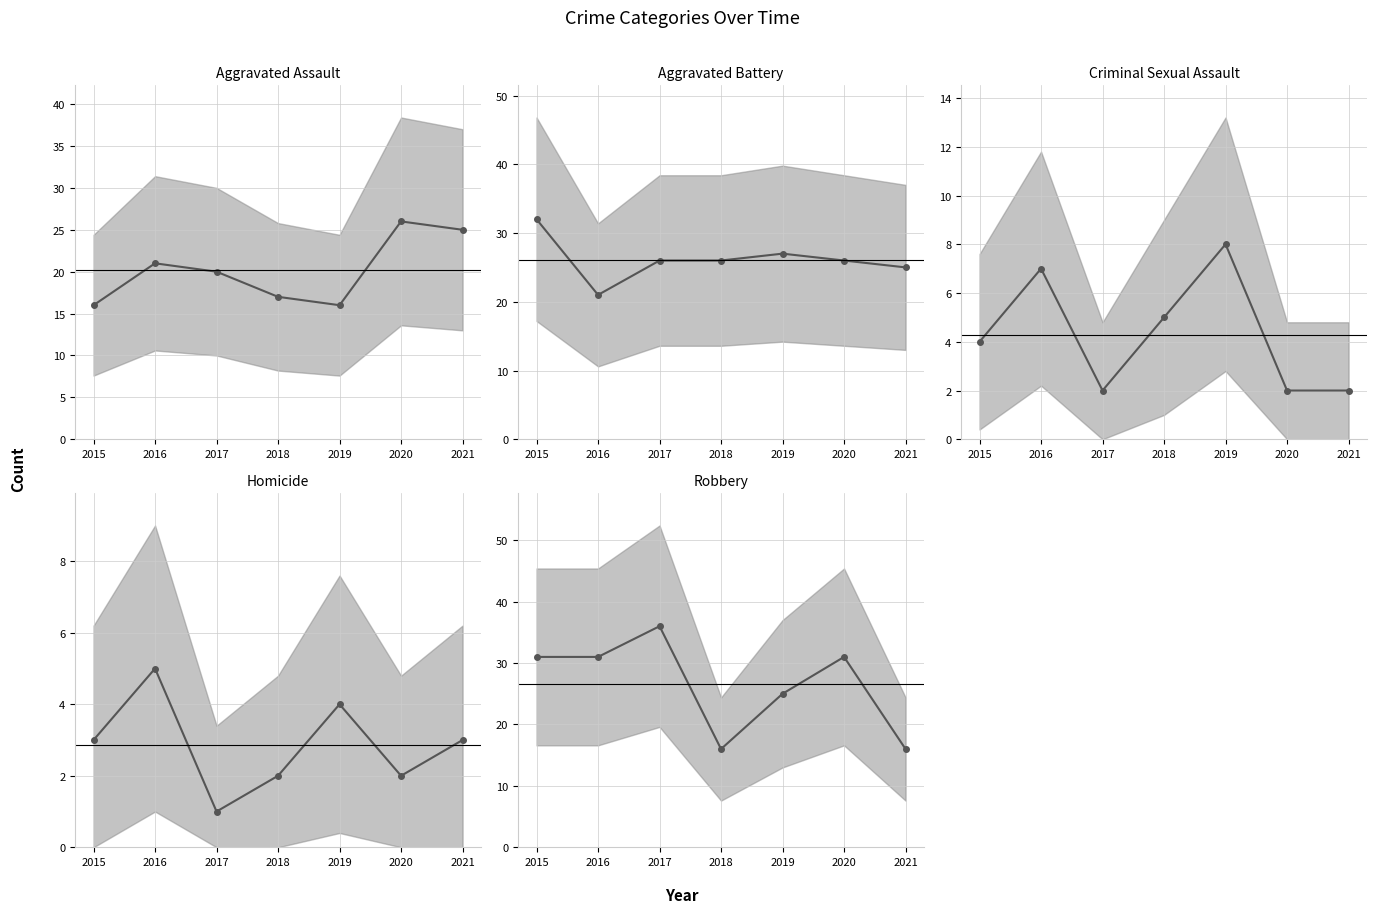

Does the chart have visible grid lines?

Yes